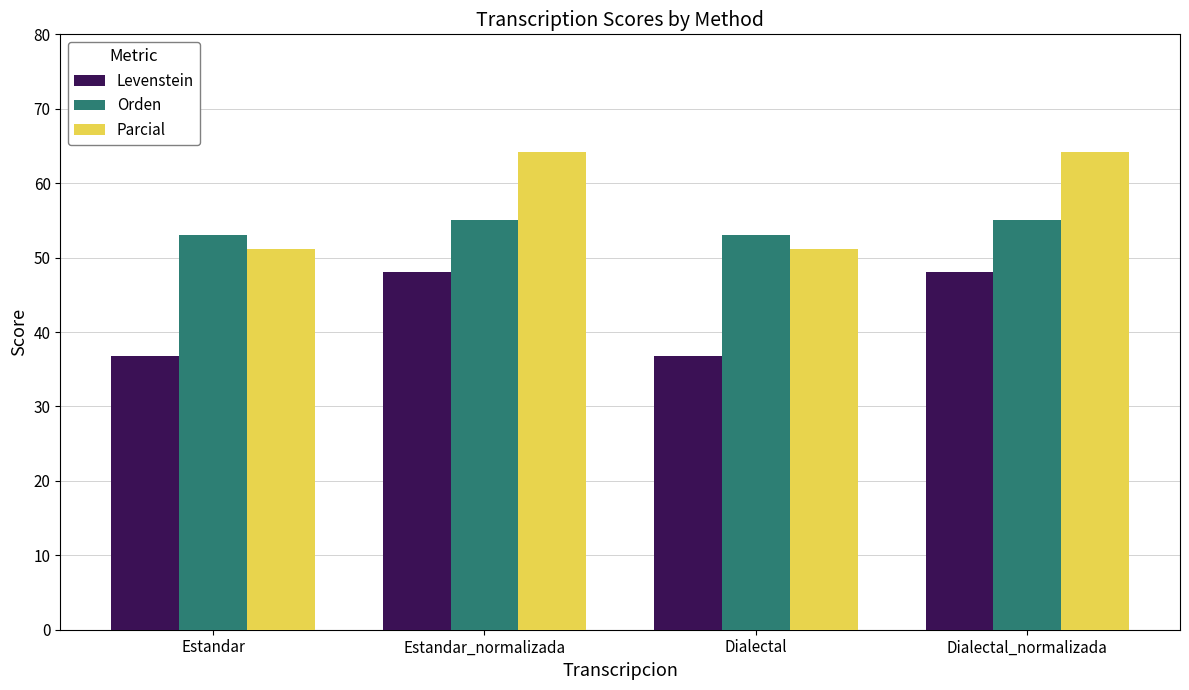

What are all the series names shown in the legend?

Levenstein, Orden, Parcial